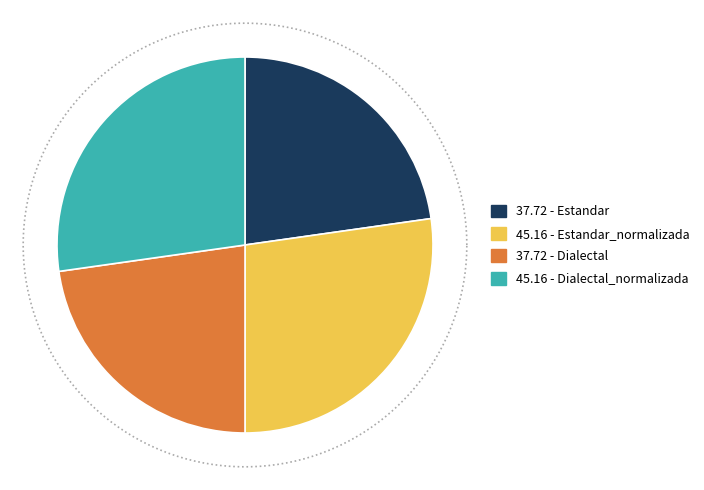

To the nearest percent, what is the difference between the Dialectal and Dialectal_normalizada slice percentages?

4%